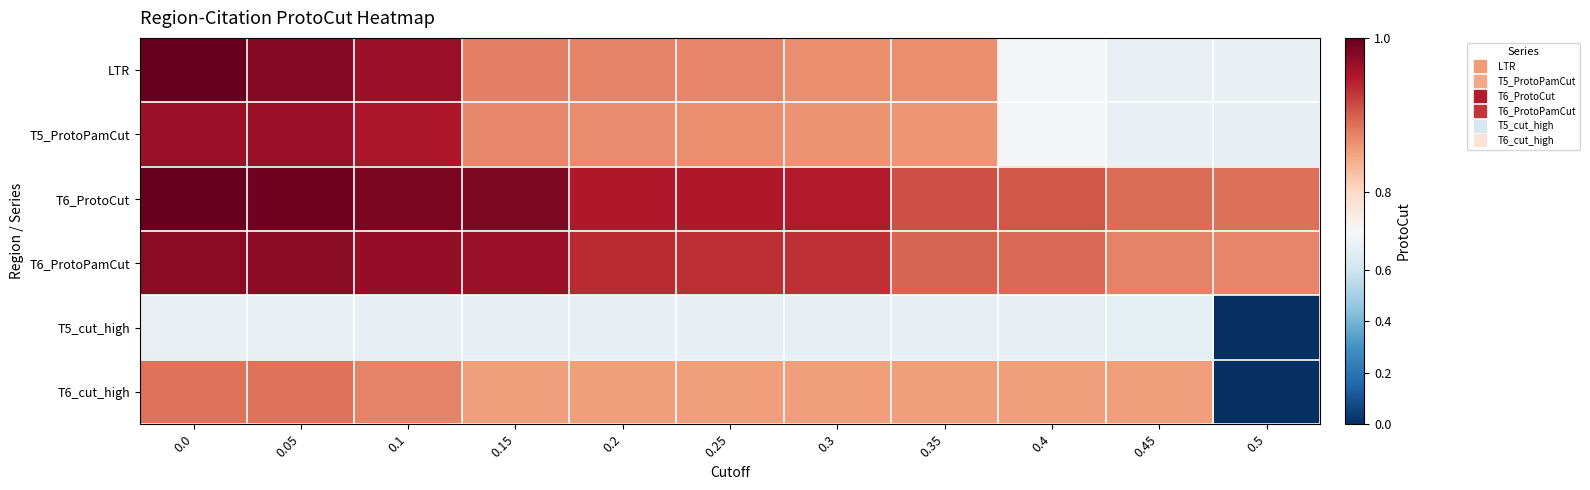

At how many categories does at least one series exceed 0?

11